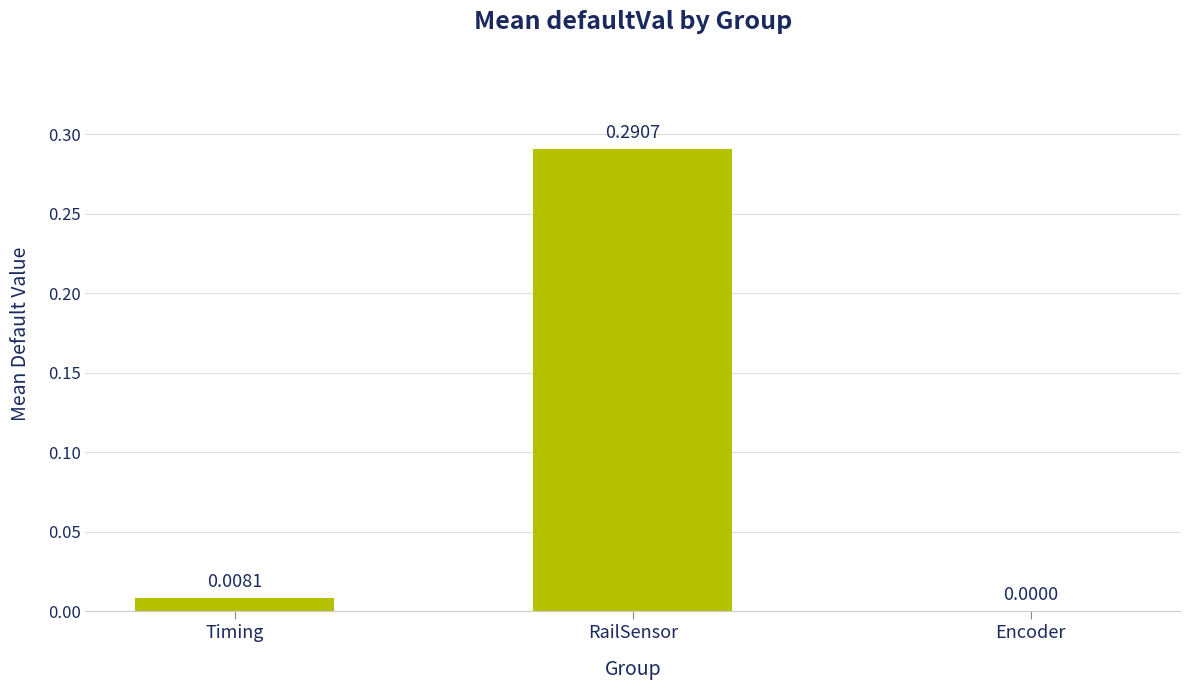

Between RailSensor and Timing, which is larger?

RailSensor